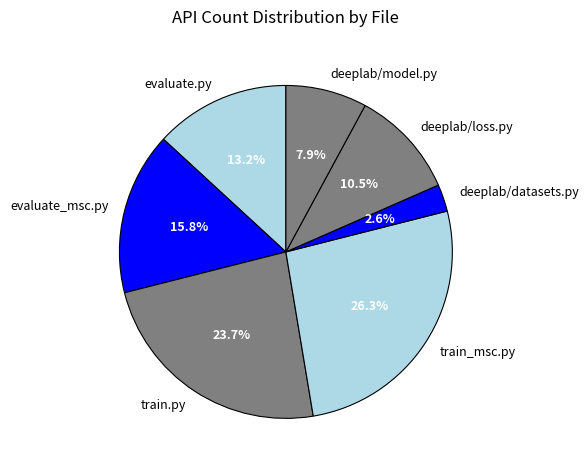

Is it true that deeplab/model.py is 17% of the pie?

False